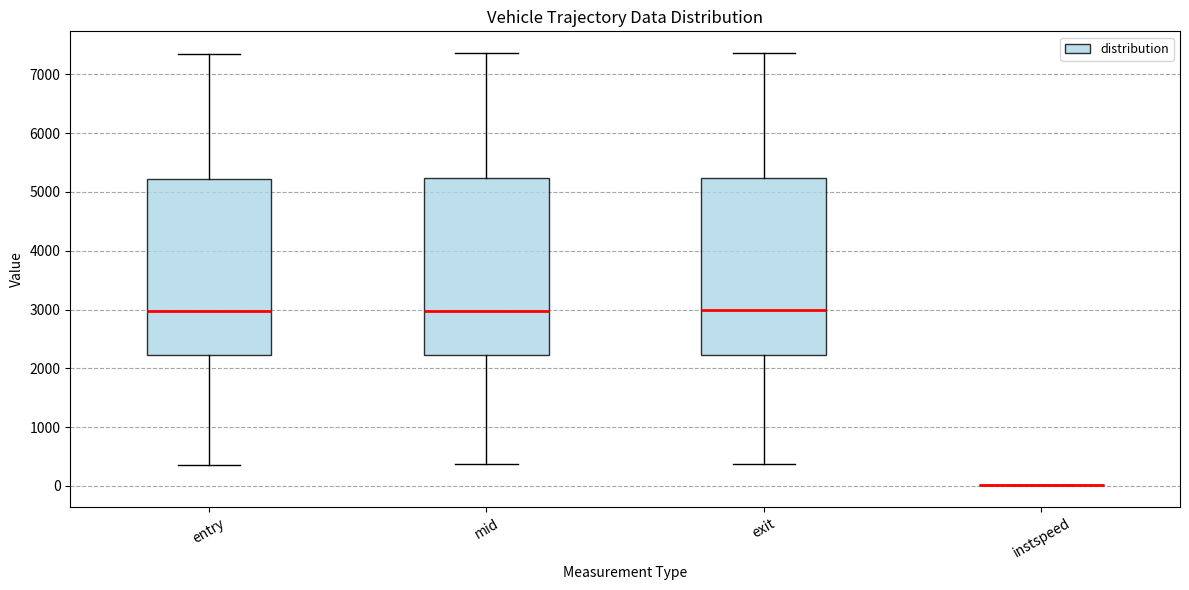

Reading left to right, transcribe this box plot: for each box, give where its median line is, the range the box spans, and where its two whiskers end, as read against the y-axis. The values are not printed on the chart, so give them approximately, as read against the axis.

entry: median 3000, box 2200 to 5200, whiskers 400 to 7300
mid: median 3000, box 2200 to 5200, whiskers 400 to 7400
exit: median 3000, box 2200 to 5200, whiskers 400 to 7400
instspeed: box collapsed to a line at 0, whiskers 0 to 0